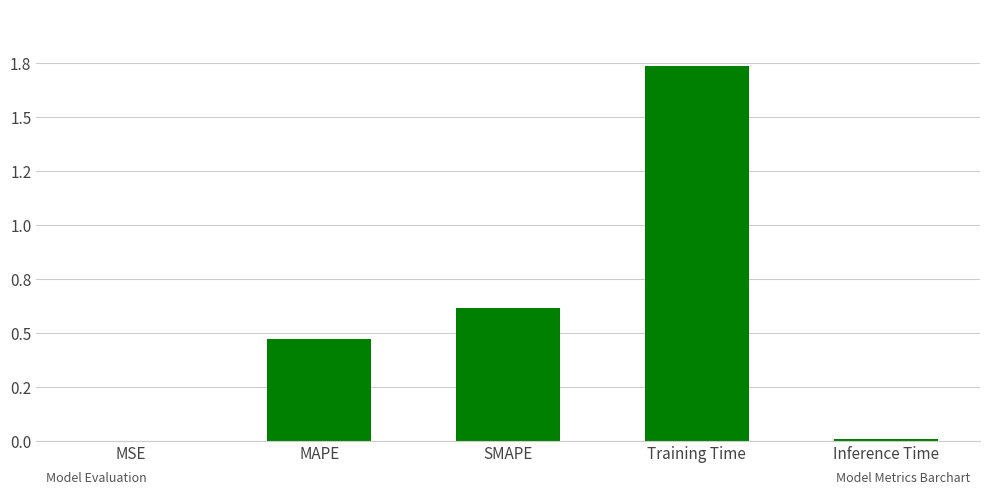

Is it true that the value at Inference Time is 0.0?

False